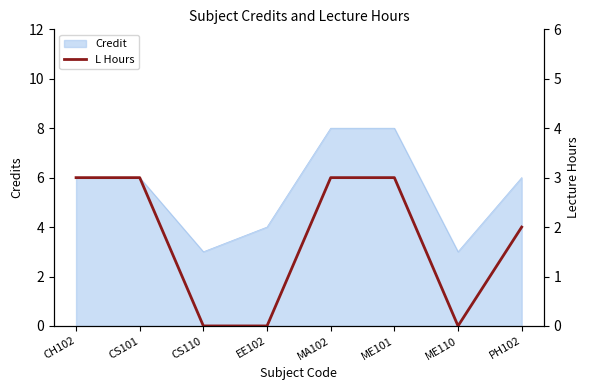

Does the chart display data point markers on the line(s)?

No